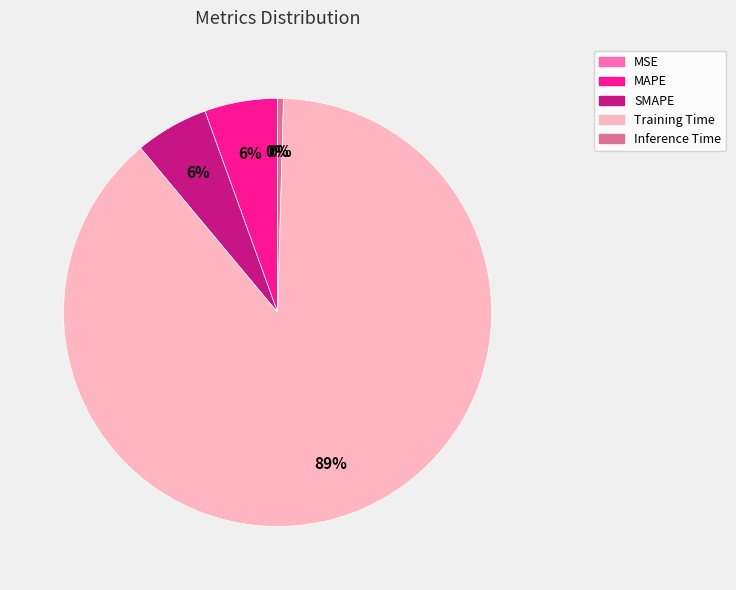

Does MAPE account for over 50% of the chart?

No